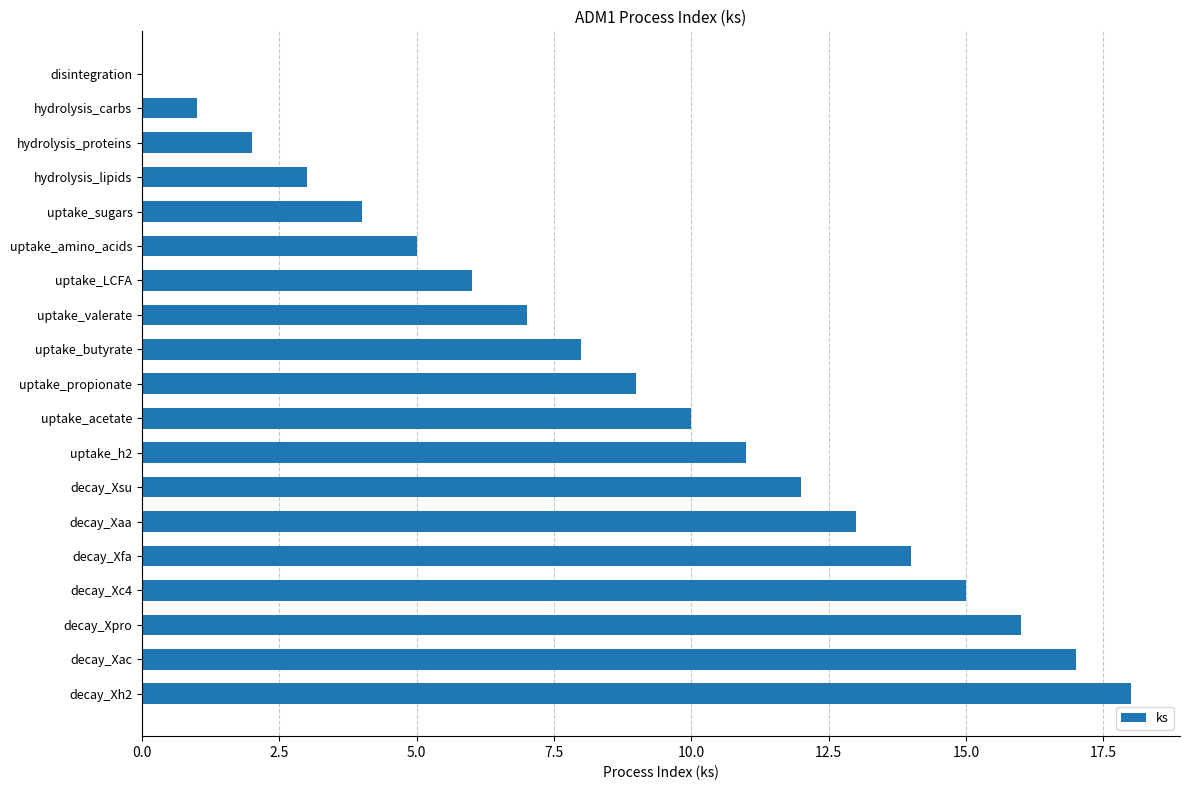

The chart shows a value of 17 at decay_Xac. True or false?

True